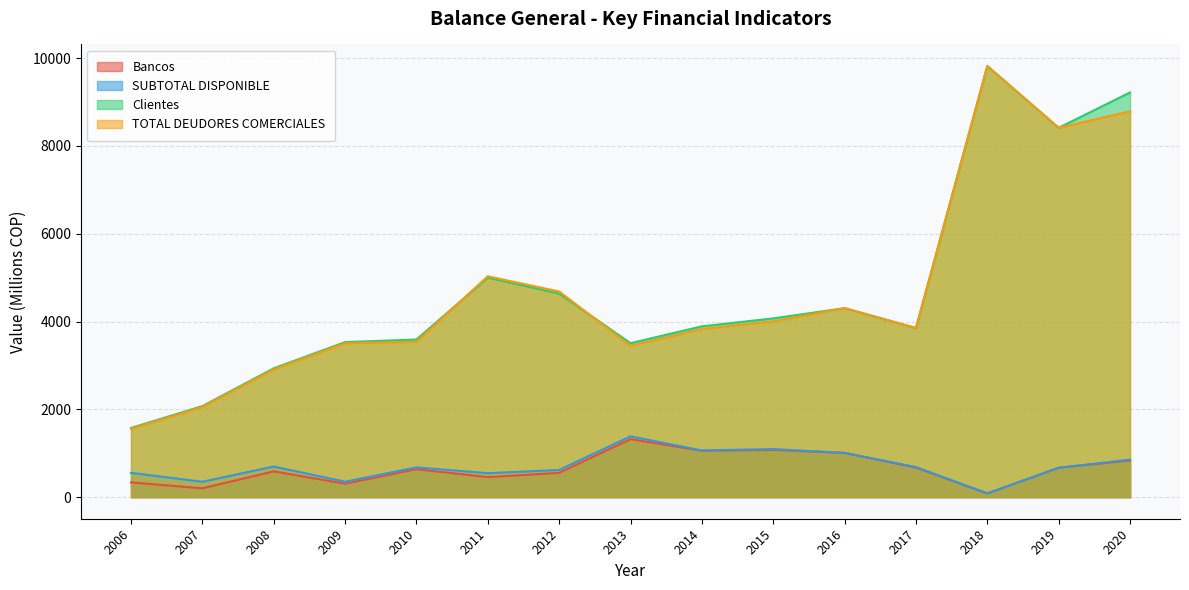

How many values in the Clientes series are below 3891?

7